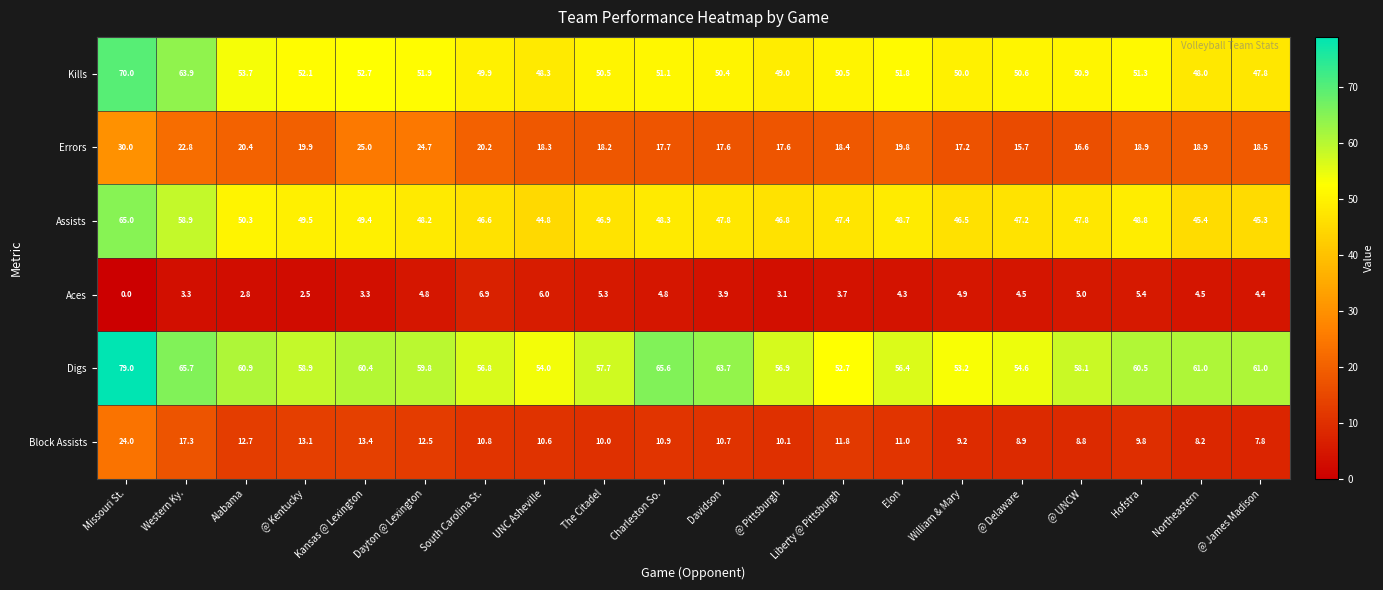

How many categories are shown in the chart?

20